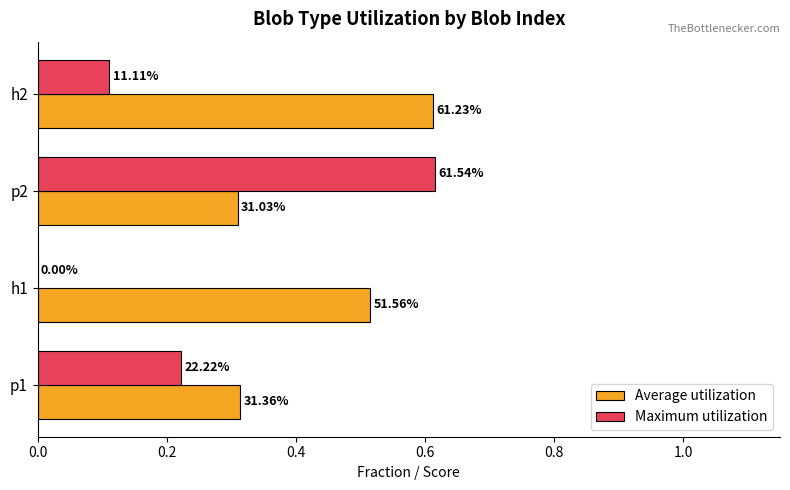

What is the sum of all Average utilization values?

1.8